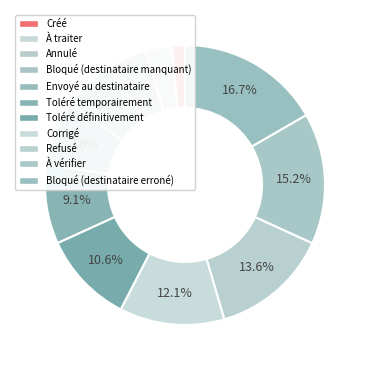

Which has a higher value, À traiter or Toléré temporairement?

Toléré temporairement